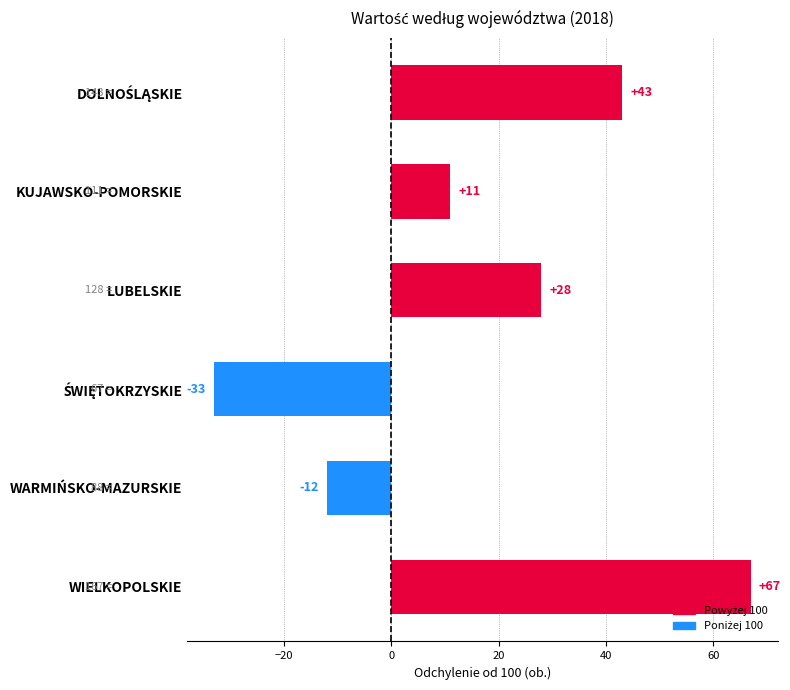

How many data points does each series have?

6